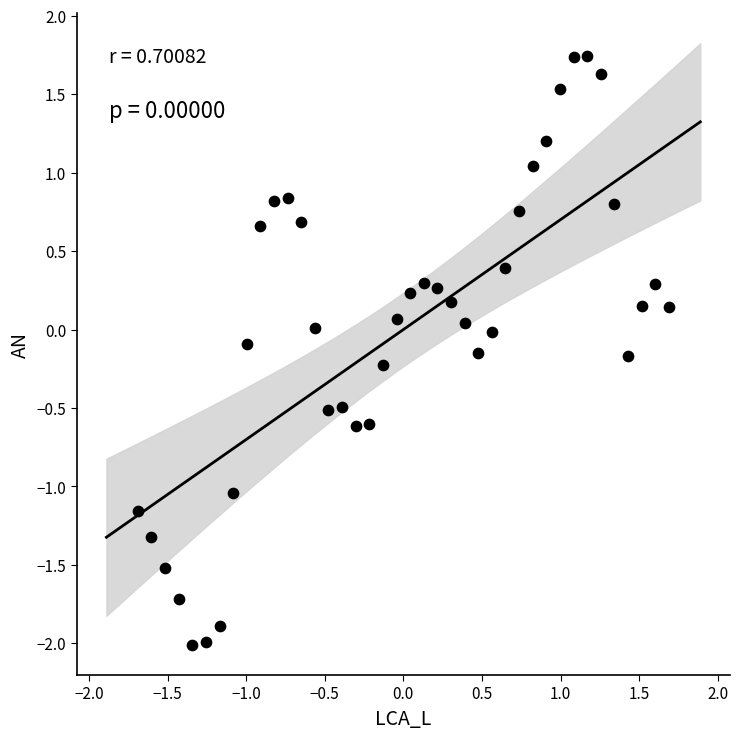

What is the range of Y values (max minus min)?

3.8